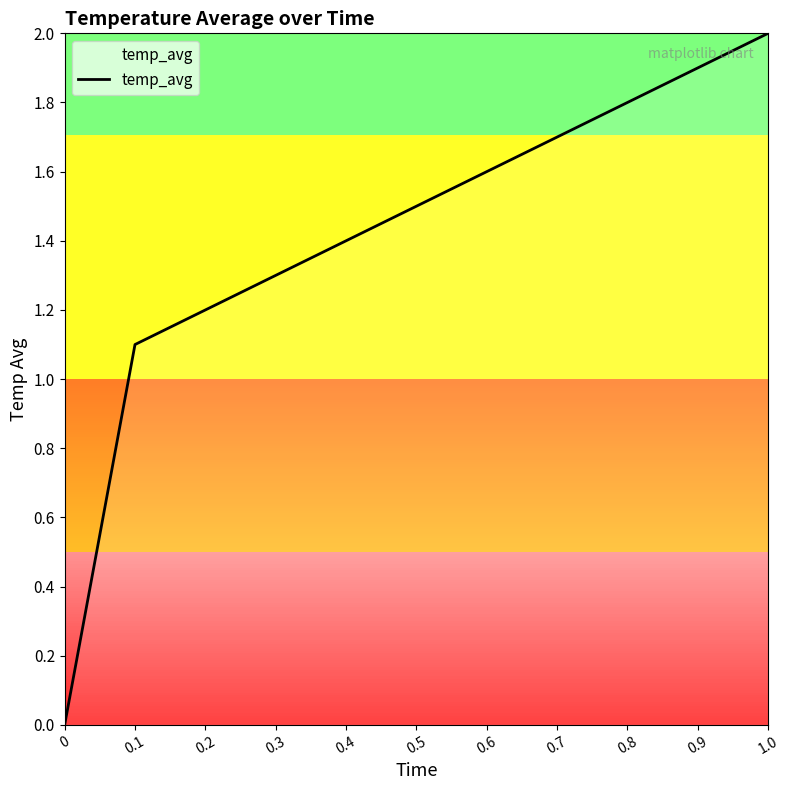

How many distinct data groups are displayed?

1